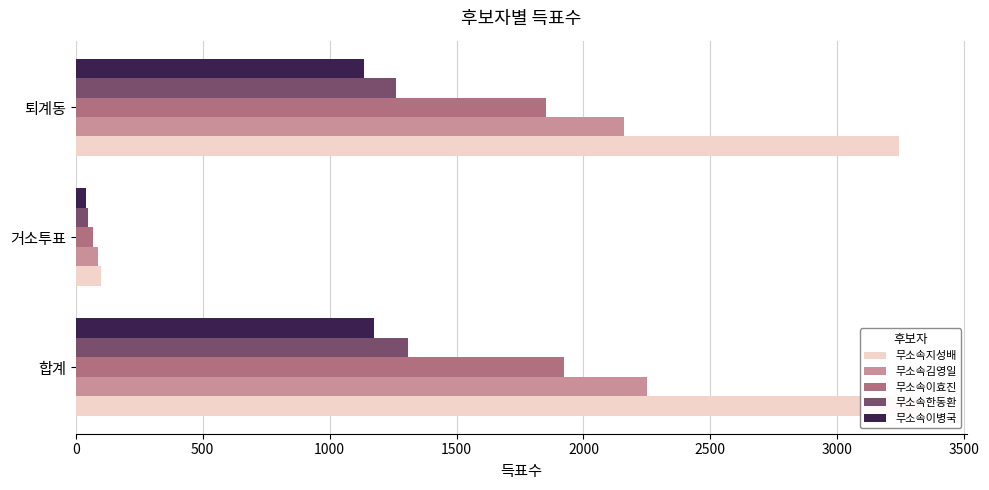

The 무소속김영일 series shows 941 at 1000. True or false?

False